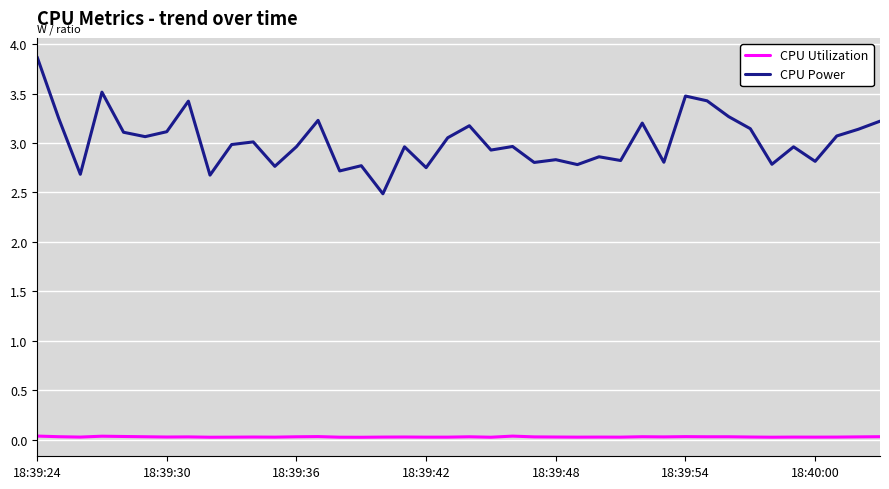

Does the chart display data point markers on the line(s)?

No